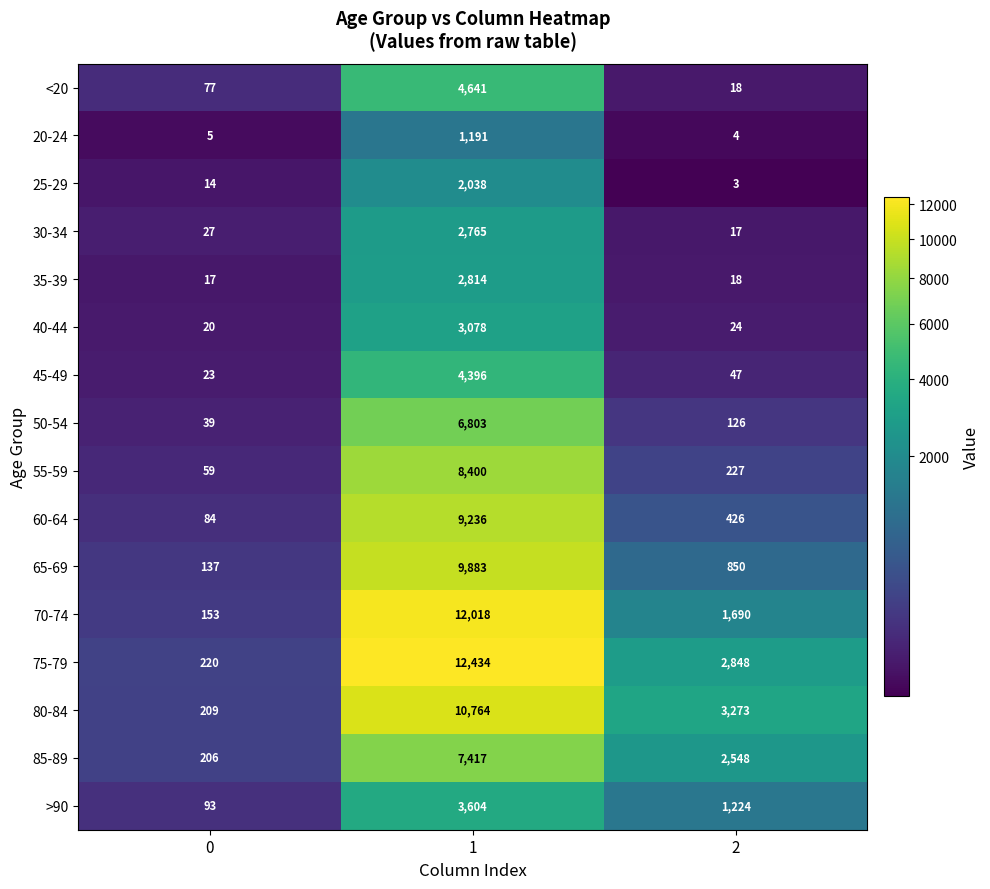

What is the maximum value shown in the chart?

12434